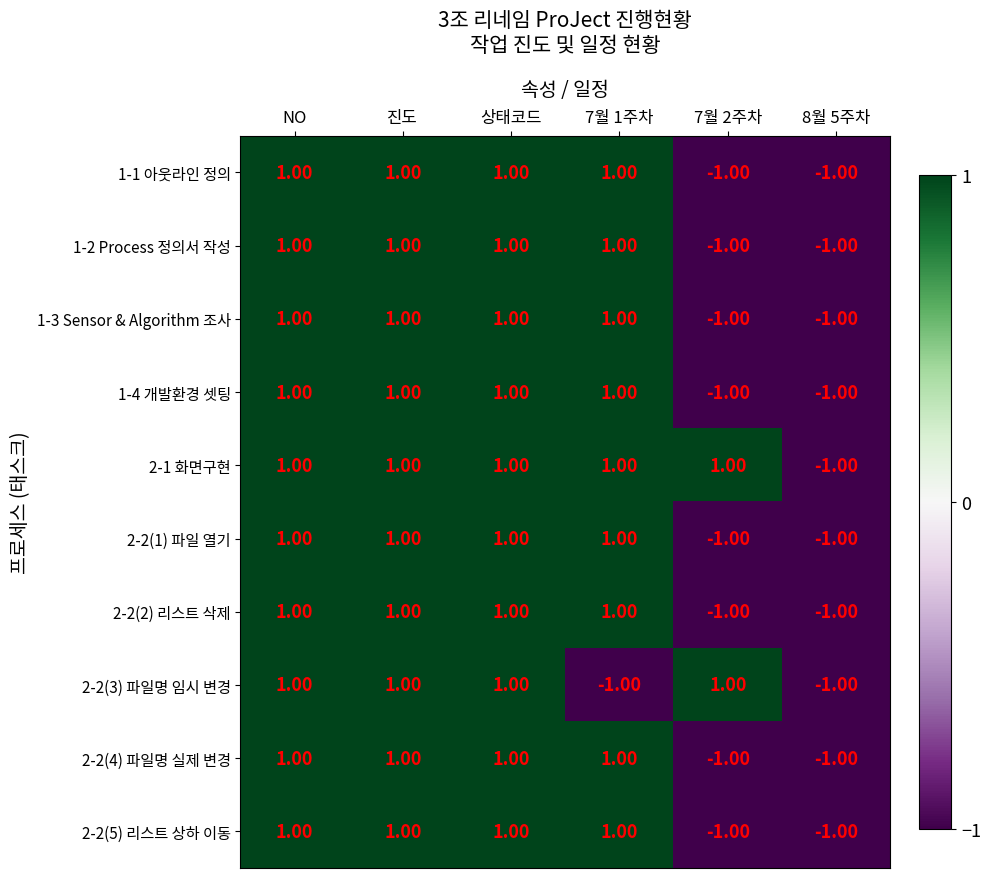

Which series has the largest total across all categories?

2-1 화면구현